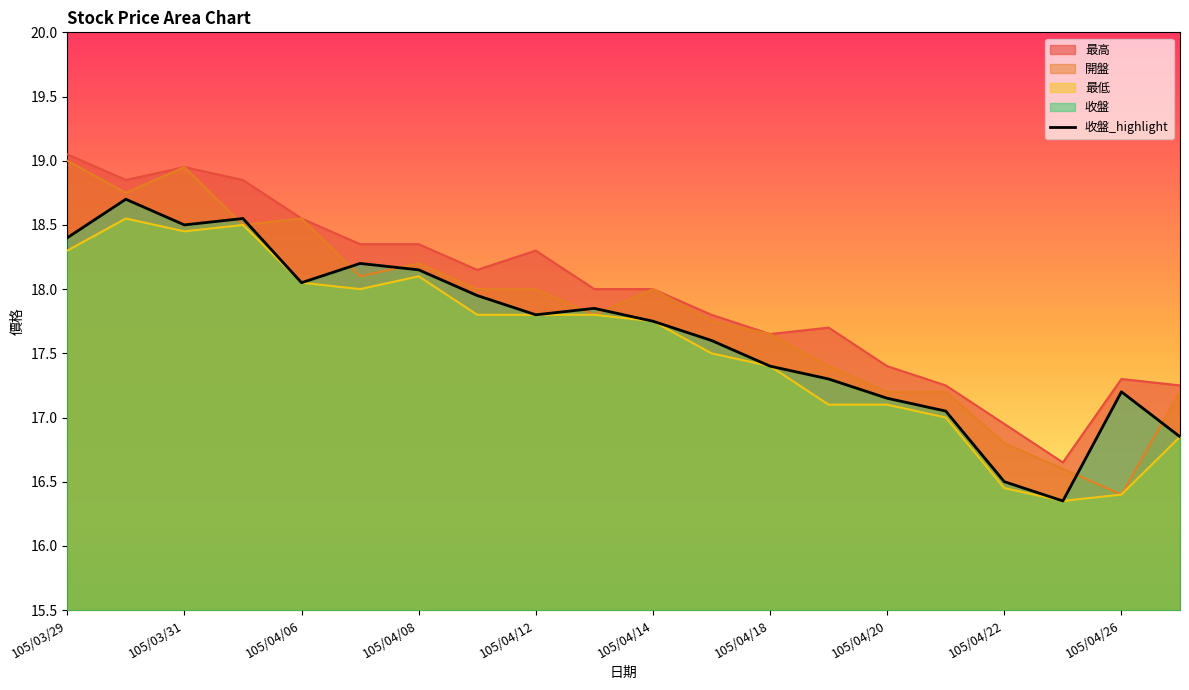

What is the total value across all series at 105/04/26?

67.3